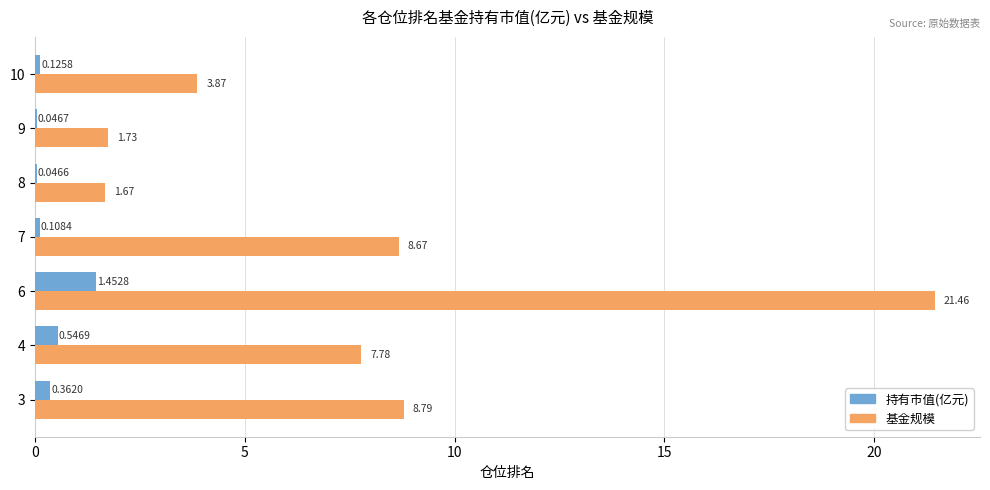

At which category is the sum across all series the highest?

6